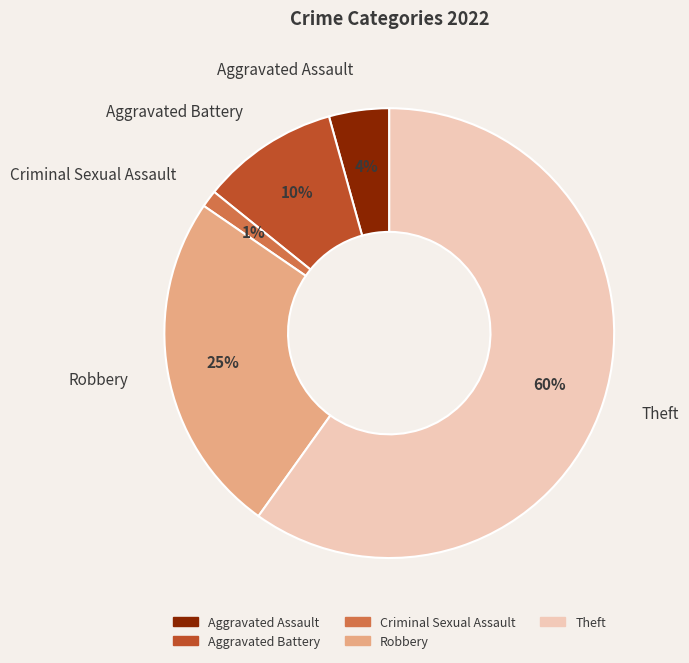

To the nearest percent, what is the difference between the Theft and Aggravated Battery slice percentages?

50%